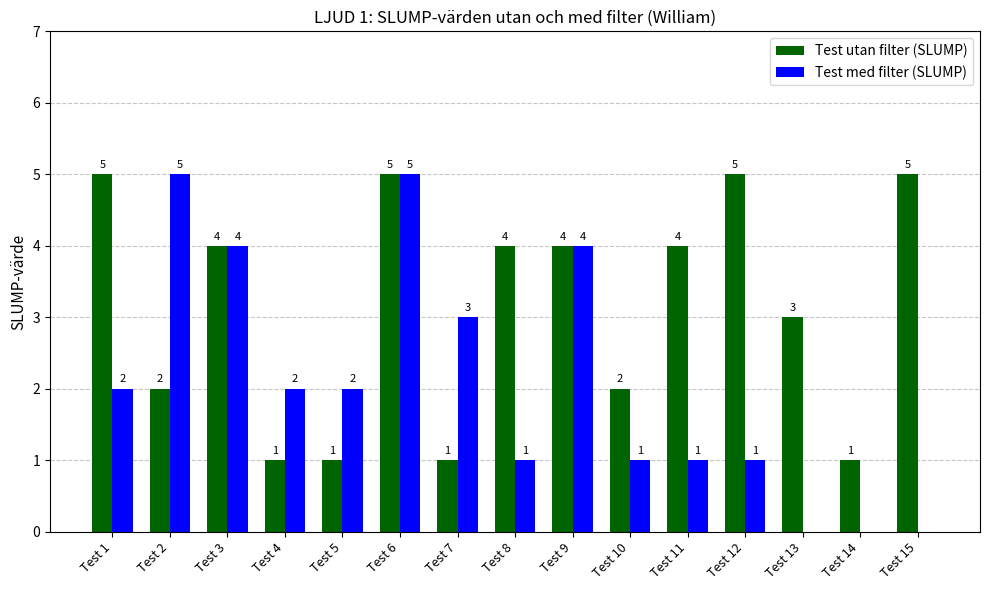

Reading left to right, transcribe all the data shown in this chart.

Test utan filter (SLUMP): Test 1=5	Test 2=2	Test 3=4	Test 4=1	Test 5=1	Test 6=5	Test 7=1	Test 8=4	Test 9=4	Test 10=2	Test 11=4	Test 12=5	Test 13=3	Test 14=1	Test 15=5
Test med filter (SLUMP): Test 1=2	Test 2=5	Test 3=4	Test 4=2	Test 5=2	Test 6=5	Test 7=3	Test 8=1	Test 9=4	Test 10=1	Test 11=1	Test 12=1	Test 13=0	Test 14=0	Test 15=0